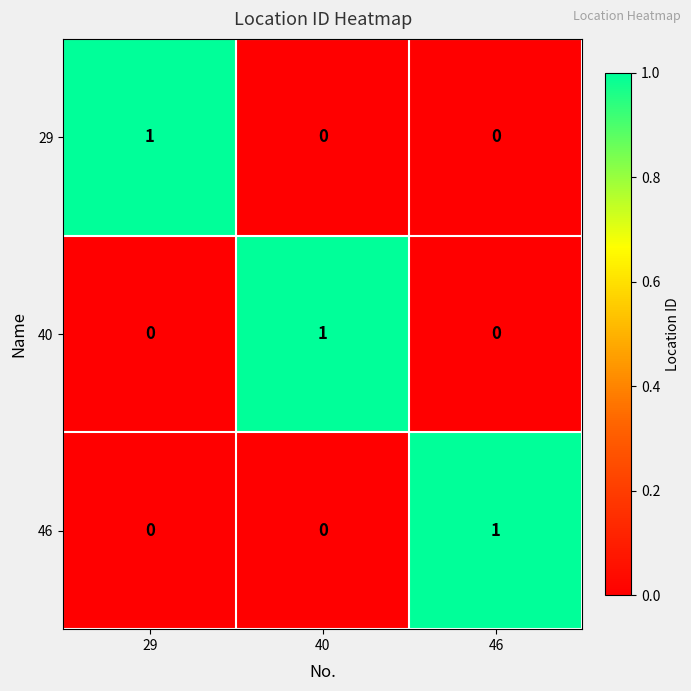

The 40 series shows 1 at 40. True or false?

True